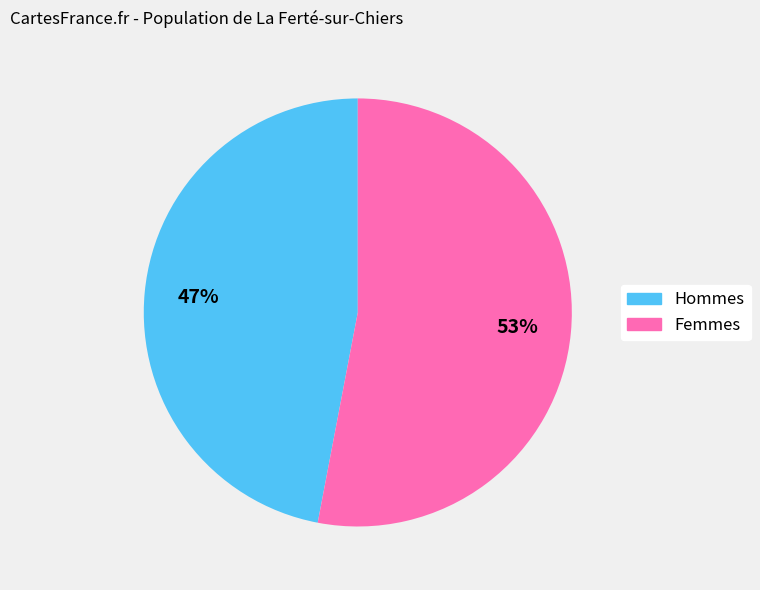

Does any single category account for the majority?

Yes